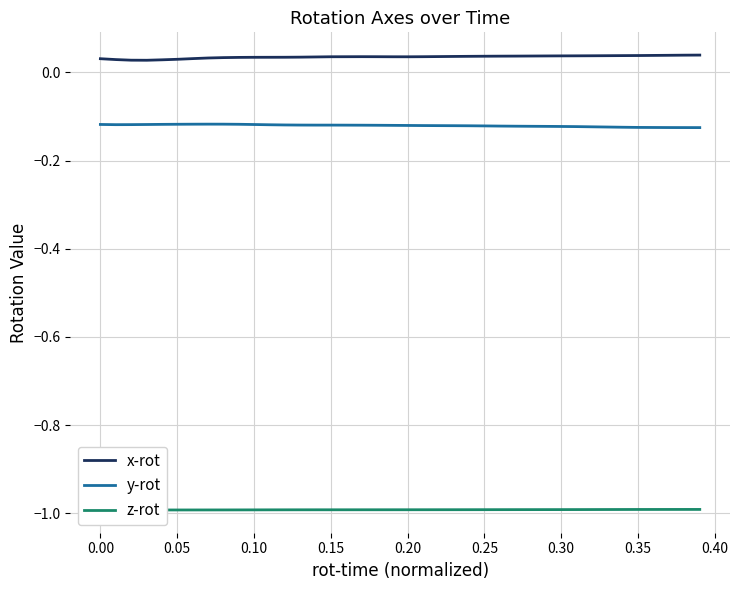

Reading left to right, what are all the values shown in this chart?

x-rot: 0.0	0.0	0.0	0.0	0.0	0.0	0.0	0.0	0.0	0.0	0.0	0.0	0.0	0.0	0.0	0.0	0.0	0.0	0.0	0.0	0.0	0.0	0.0	0.0	0.0	0.0	0.0	0.0	0.0	0.0	0.0	0.0	0.0	0.0	0.0	0.0	0.0	0.0	0.0	0.0
y-rot: -0.1	-0.1	-0.1	-0.1	-0.1	-0.1	-0.1	-0.1	-0.1	-0.1	-0.1	-0.1	-0.1	-0.1	-0.1	-0.1	-0.1	-0.1	-0.1	-0.1	-0.1	-0.1	-0.1	-0.1	-0.1	-0.1	-0.1	-0.1	-0.1	-0.1	-0.1	-0.1	-0.1	-0.1	-0.1	-0.1	-0.1	-0.1	-0.1	-0.1
z-rot: -1.0	-1.0	-1.0	-1.0	-1.0	-1.0	-1.0	-1.0	-1.0	-1.0	-1.0	-1.0	-1.0	-1.0	-1.0	-1.0	-1.0	-1.0	-1.0	-1.0	-1.0	-1.0	-1.0	-1.0	-1.0	-1.0	-1.0	-1.0	-1.0	-1.0	-1.0	-1.0	-1.0	-1.0	-1.0	-1.0	-1.0	-1.0	-1.0	-1.0